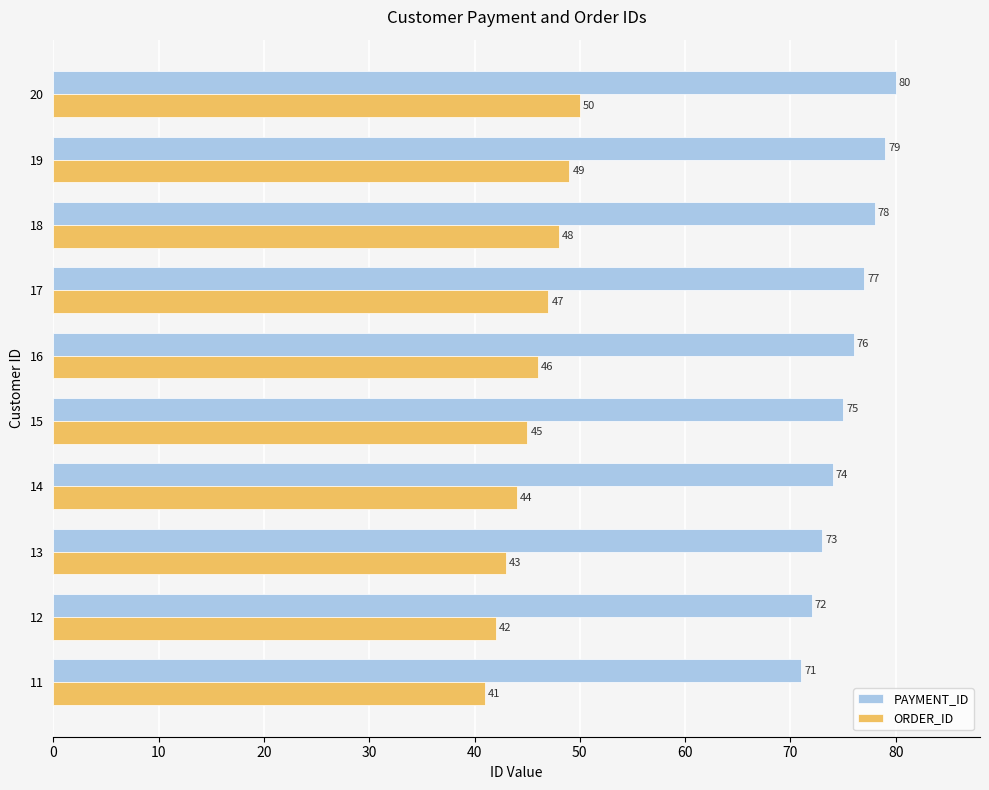

What is the difference between the maximum and minimum values in the ORDER_ID series?

9